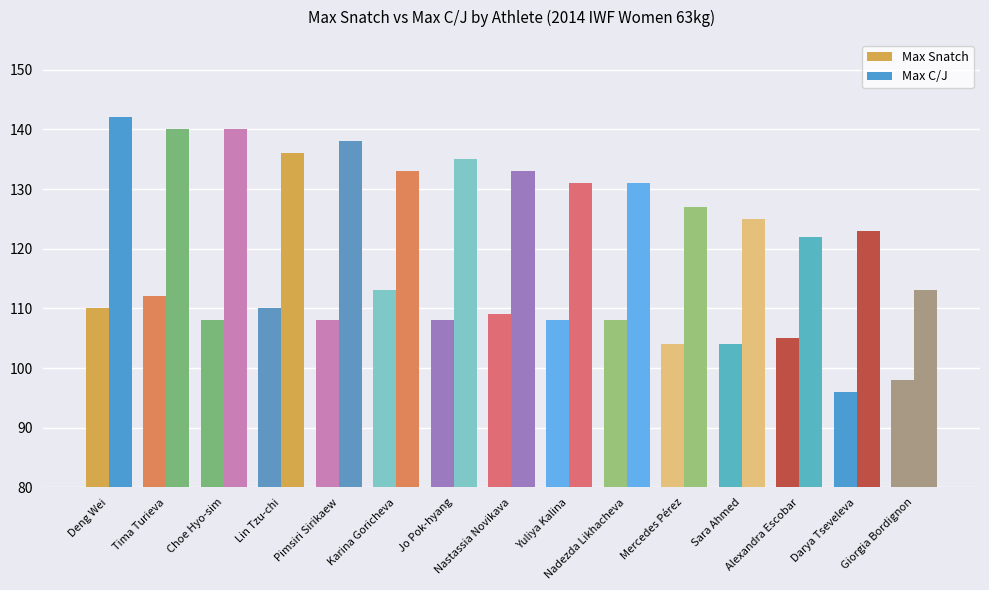

Is the value of Max Snatch at Pimsiri Sirikaew greater than the value of Max C/J at Giorgia Bordignon?

No